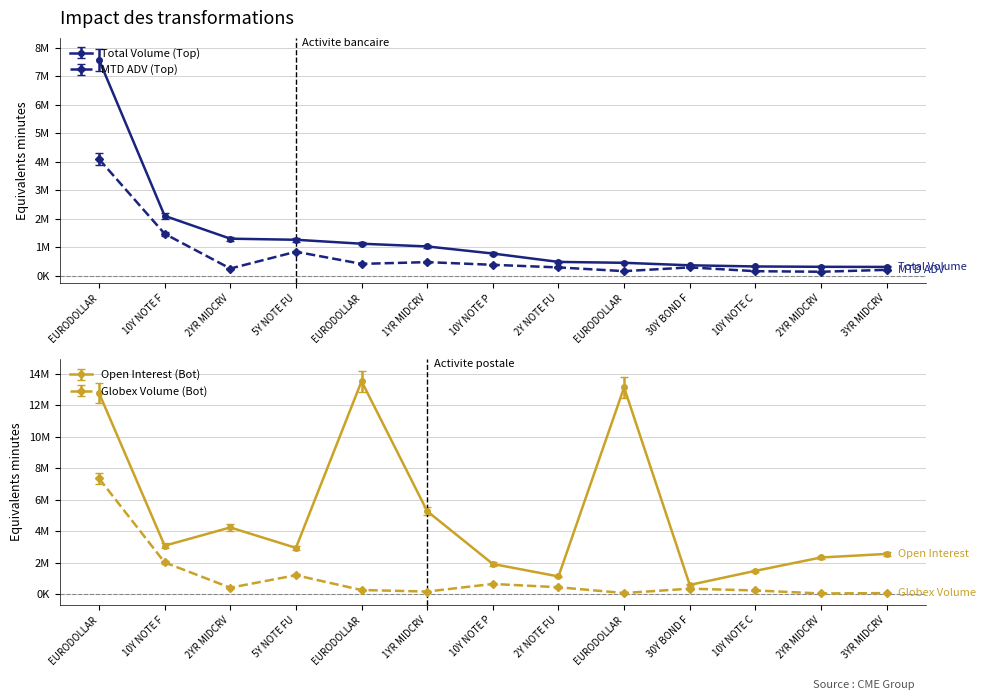

Which category has the highest value in the Total Volume series?

EURODOLLAR